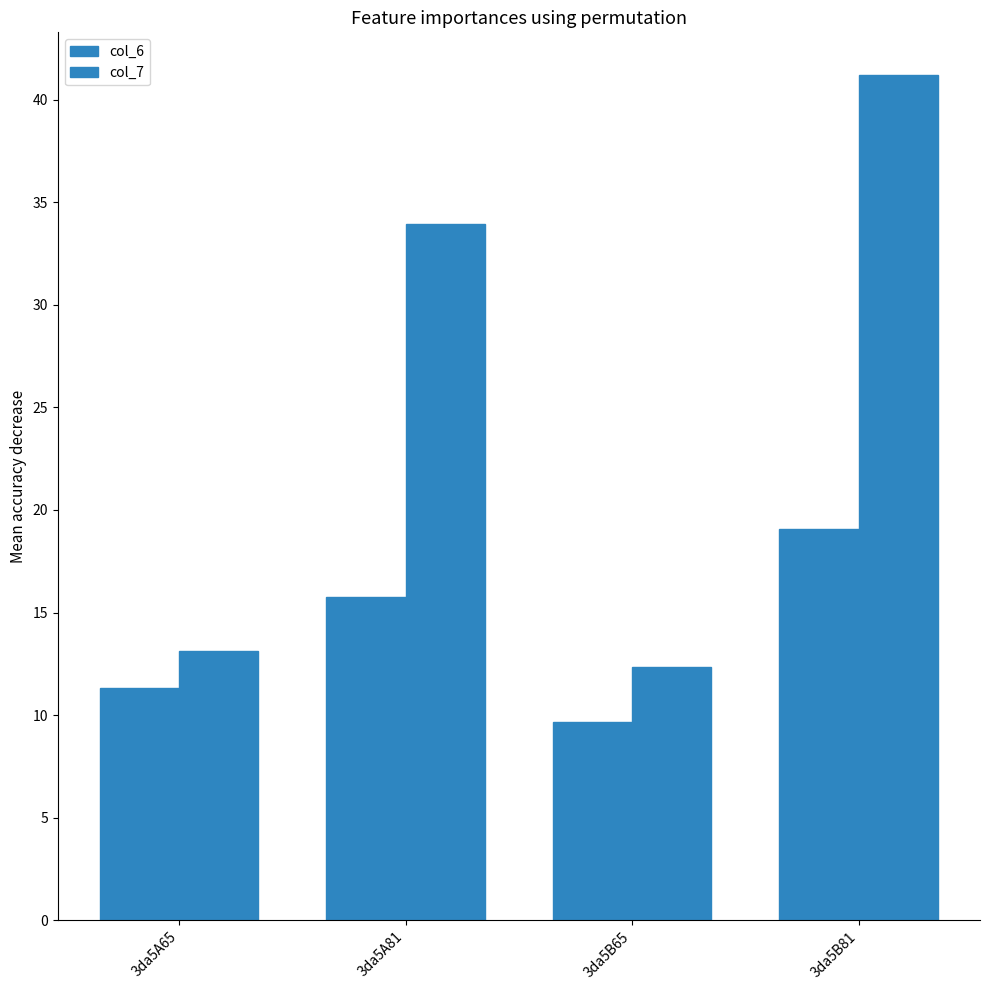

Where does the col_7 series first go above 33?

3da5A81